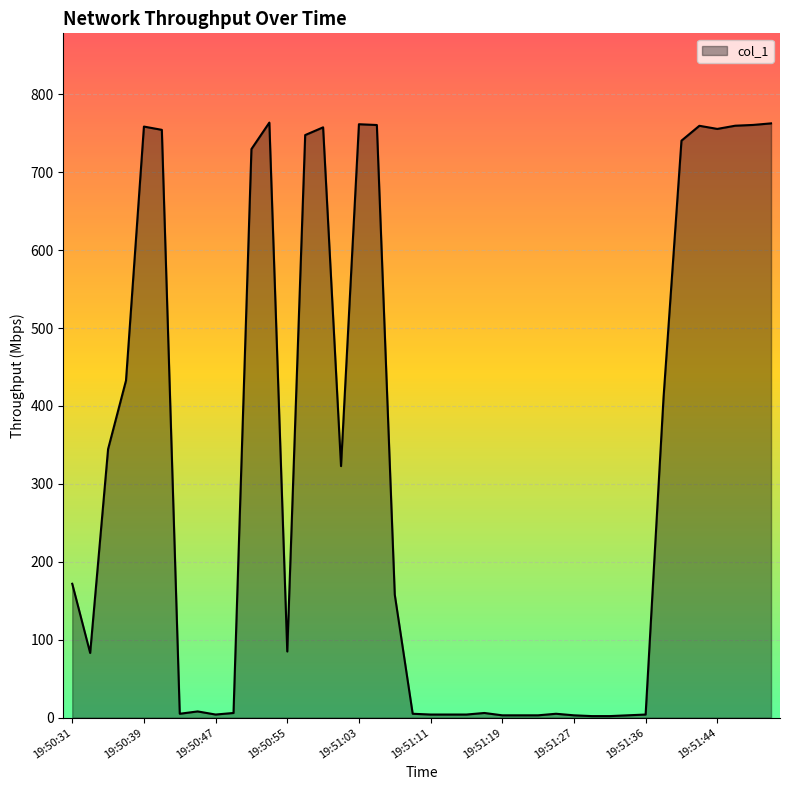

What is the greatest value displayed?

763.6